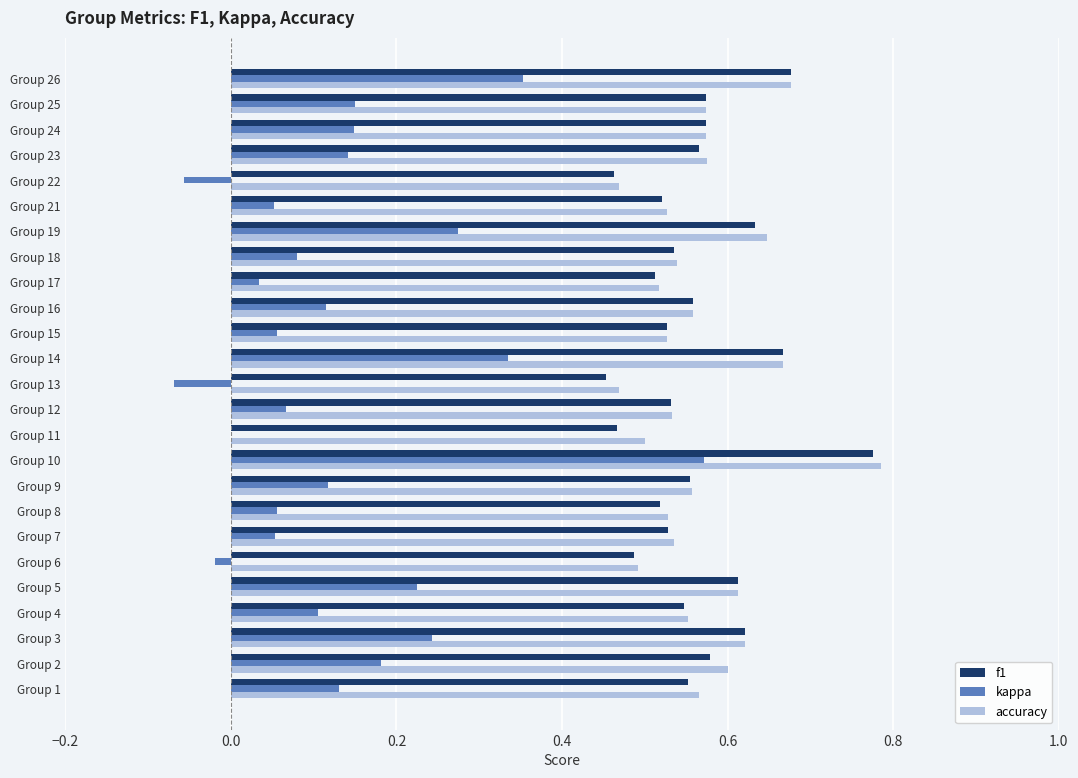

What is the sum of all kappa values?

3.3